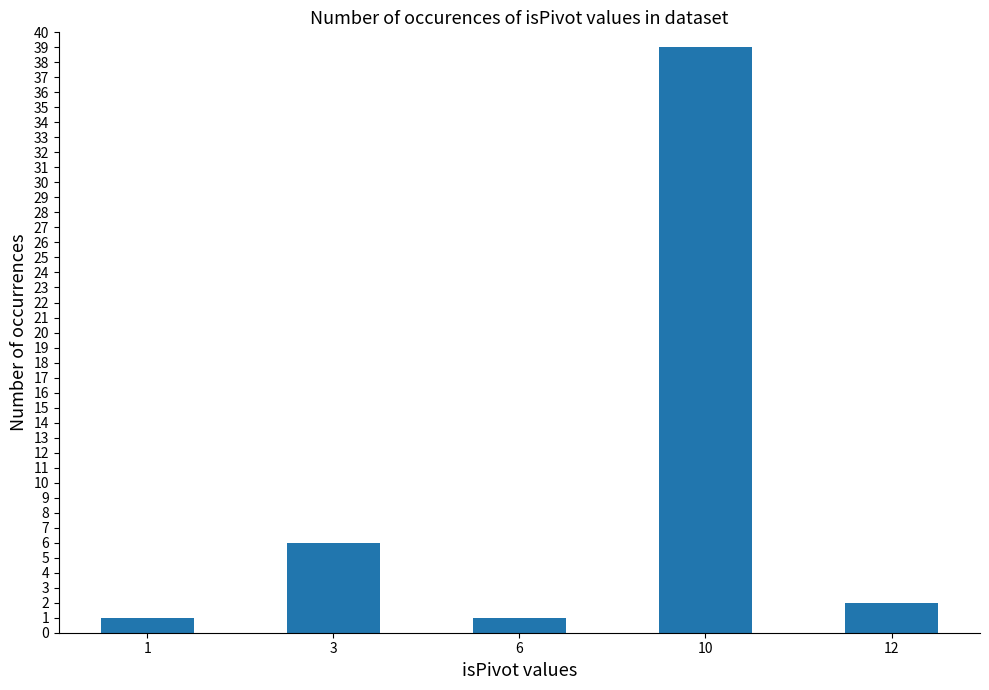

At which category does the chart reach its peak across all series?

10